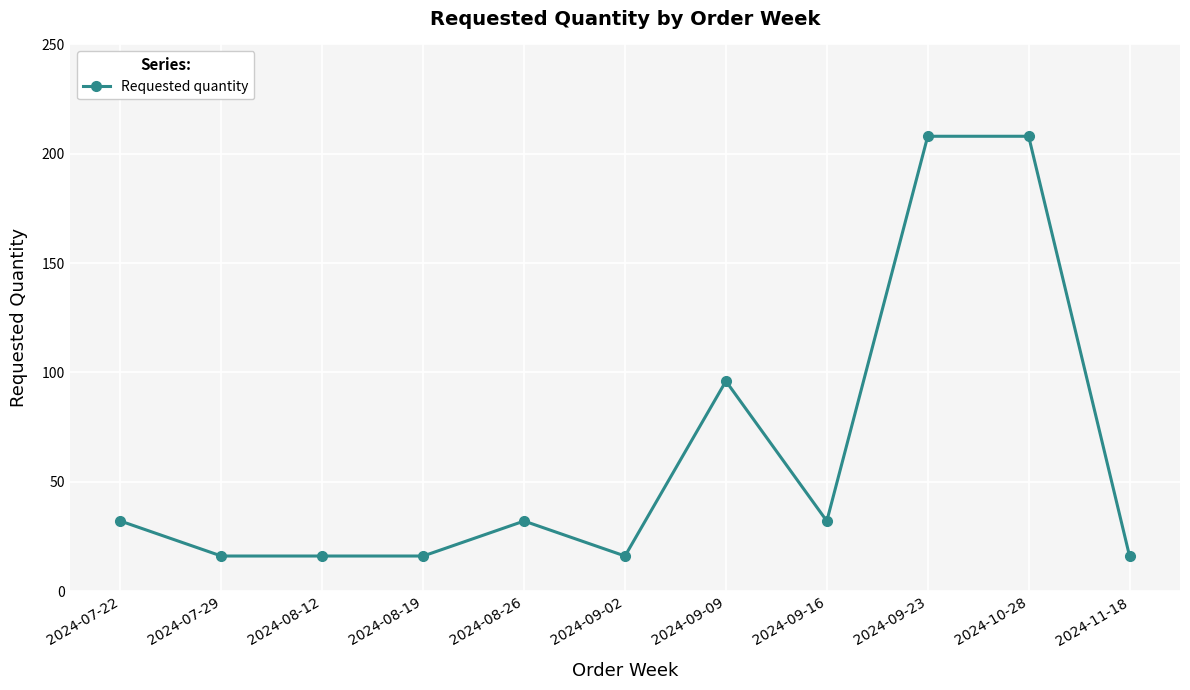

What is the greatest value displayed?

208